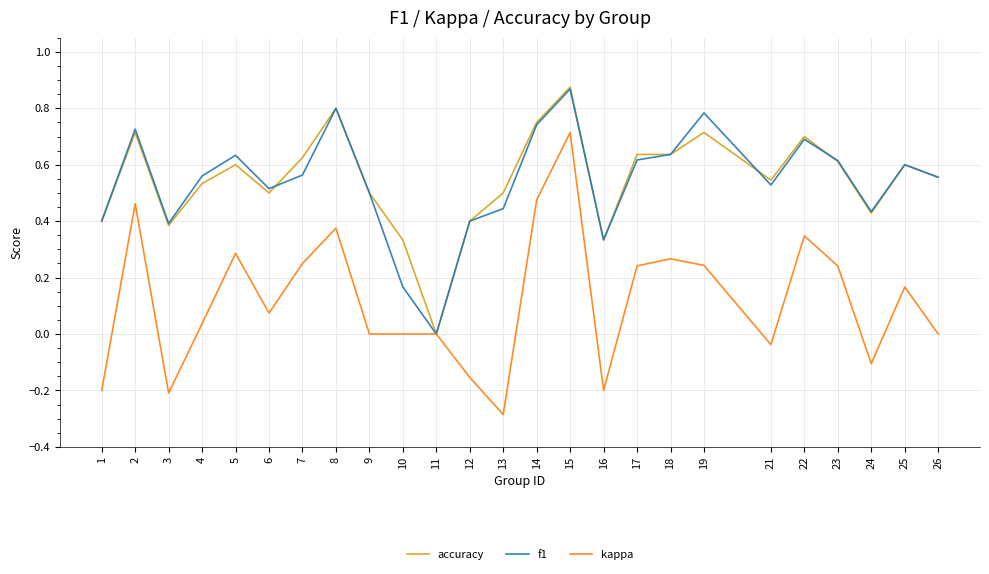

How many accuracy values are between 0 and 1?

25